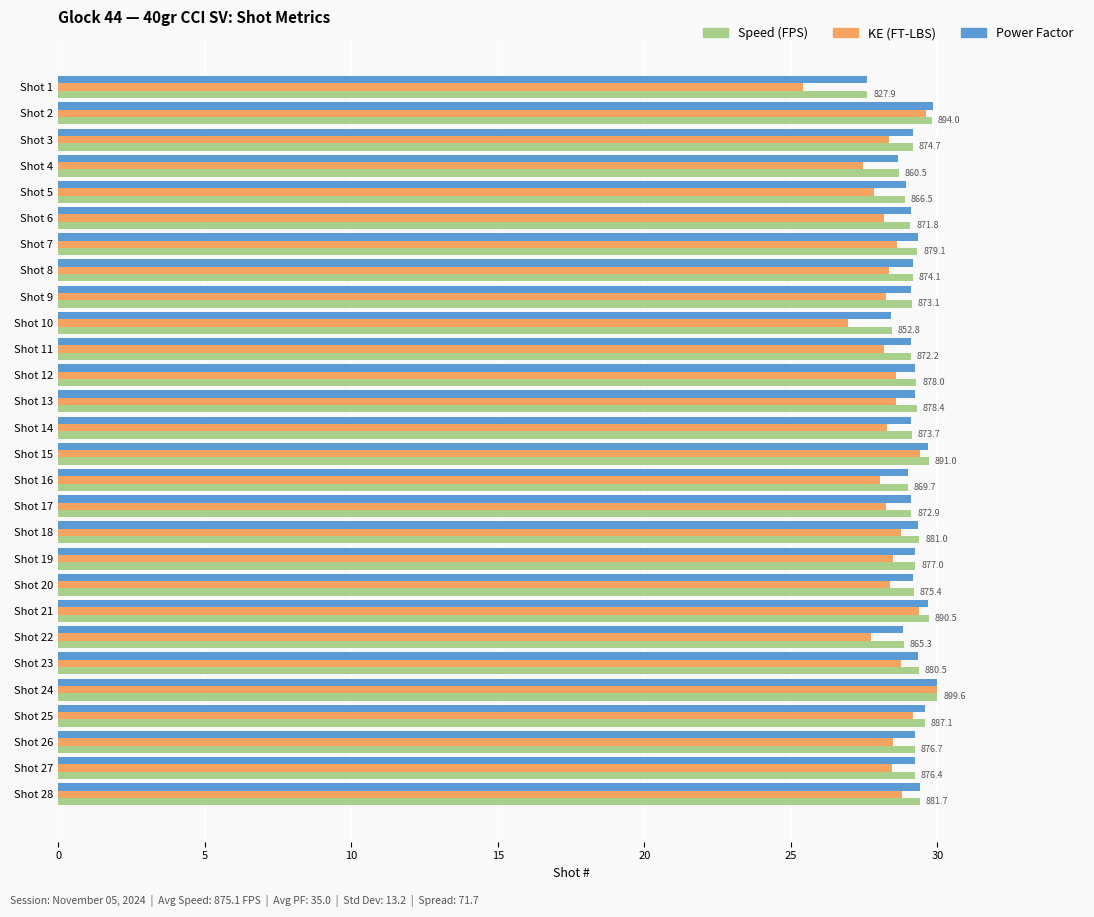

What value does the KE (FT-LBS) series have at Shot 17?

28.2